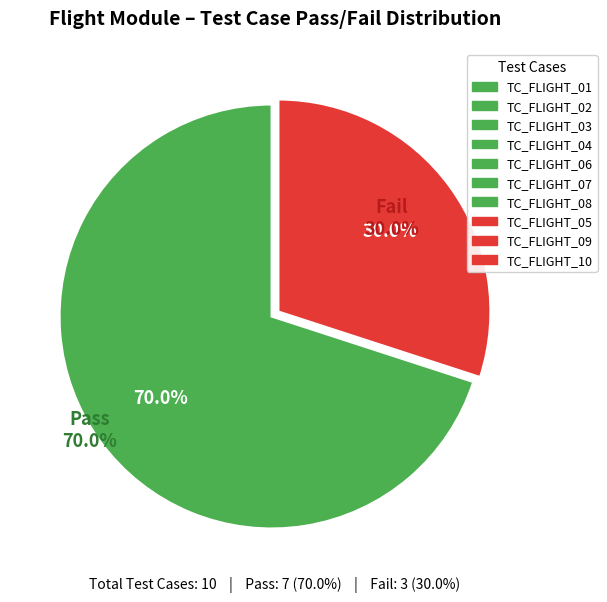

Count the number of slices in the pie.

2